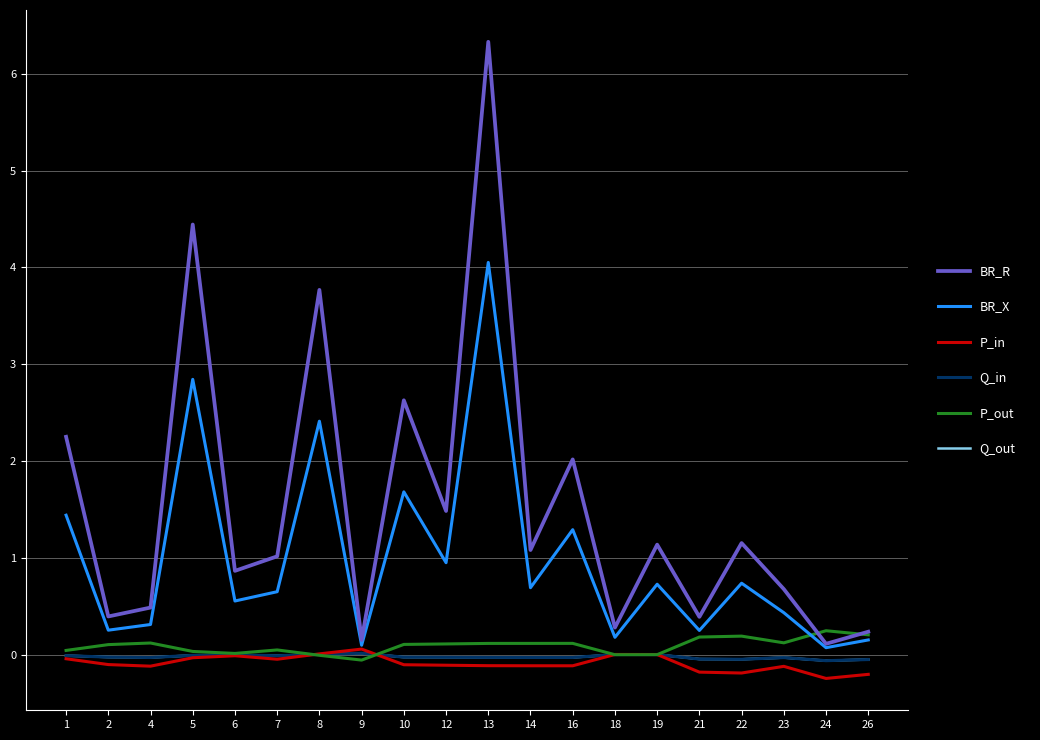

Rank the series by their maximum value, from lowest to highest.

Q_in, Q_out, P_in, P_out, BR_X, BR_R